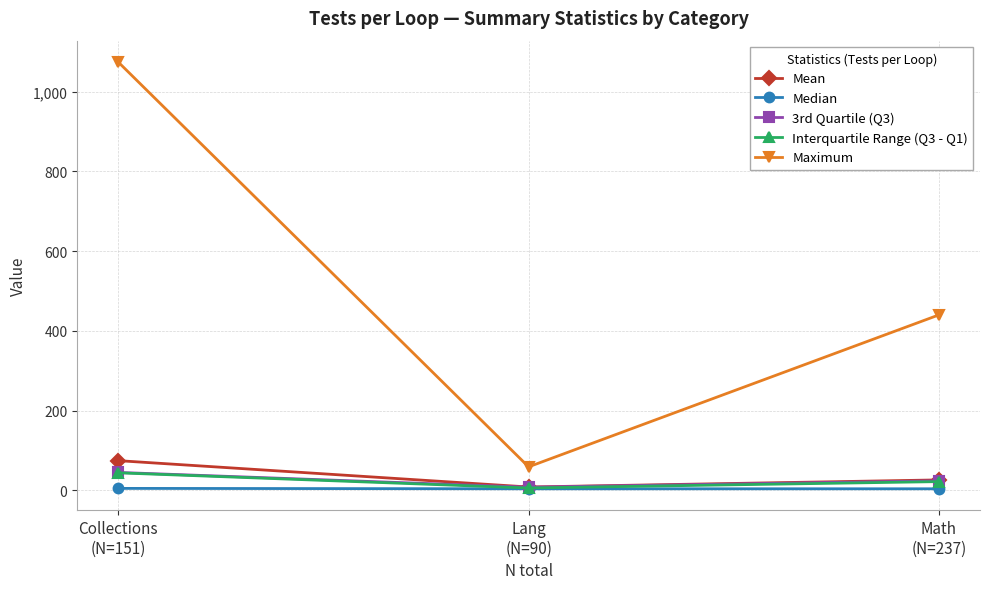

Which series has the widest spread of values?

Maximum